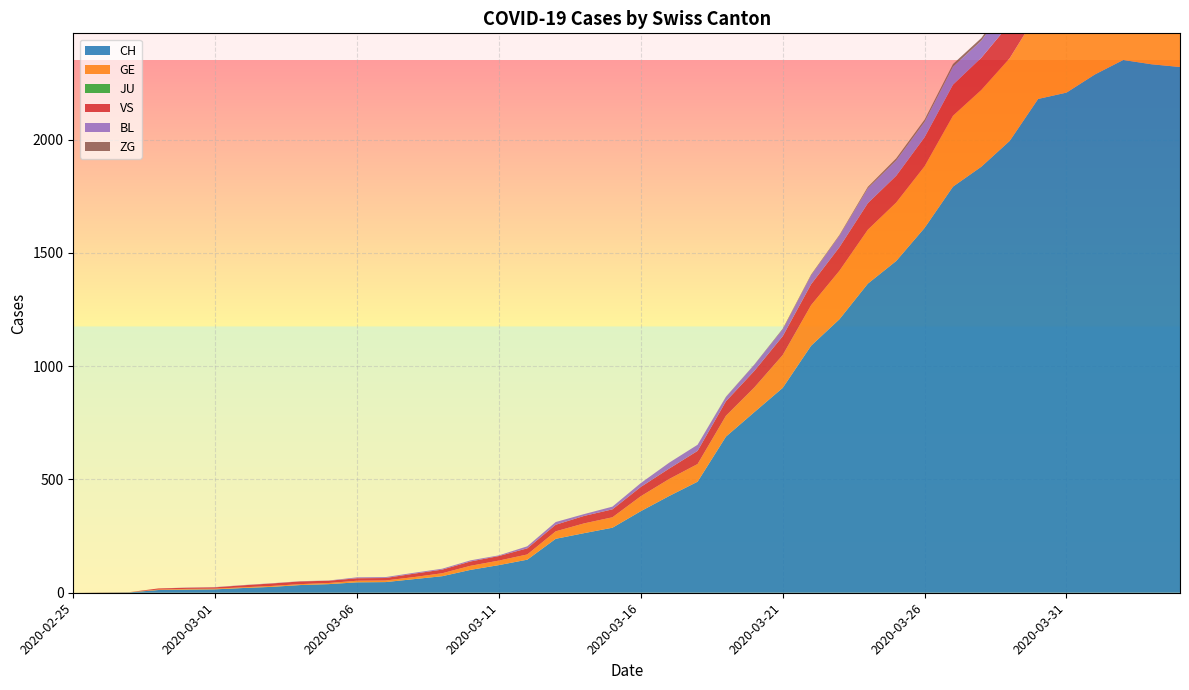

Reading left to right, what are all the values shown in this chart?

CH: 0	1	2	12	14	15	21	26	34	38	46	47	60	73	101	122	146	238	263	287	360	427	490	689	797	904	1090	1207	1364	1464	1610	1792	1880	1994	2179	2207	2287	2351	2332	2320
GE: 0	1	1	2	3	3	3	4	4	5	7	7	9	13	18	20	23	33	43	46	66	75	78	92	109	145	179	214	238	258	272	313	339	365	382	405	406	424	424	421
JU: 0	0	0	0	0	0	0	0	0	0	0	0	0	0	0	0	0	0	0	0	0	0	0	0	0	0	0	0	0	0	0	0	0	0	0	0	0	0	0	0
VS: 0	0	0	5	5	6	9	11	12	10	11	11	15	16	19	20	27	29	33	35	41	46	58	64	73	83	92	104	117	118	128	137	142	152	152	151	145	145	145	148
BL: 0	0	0	0	1	1	1	1	1	1	4	4	4	4	5	3	9	12	8	12	17	26	27	19	27	30	40	51	66	68	68	79	75	99	86	88	86	81	82	73
ZG: 0	0	0	0	0	0	0	0	0	0	0	0	0	0	0	0	0	0	0	0	0	0	0	1	1	3	3	3	6	9	10	12	12	12	13	14	13	14	15	14